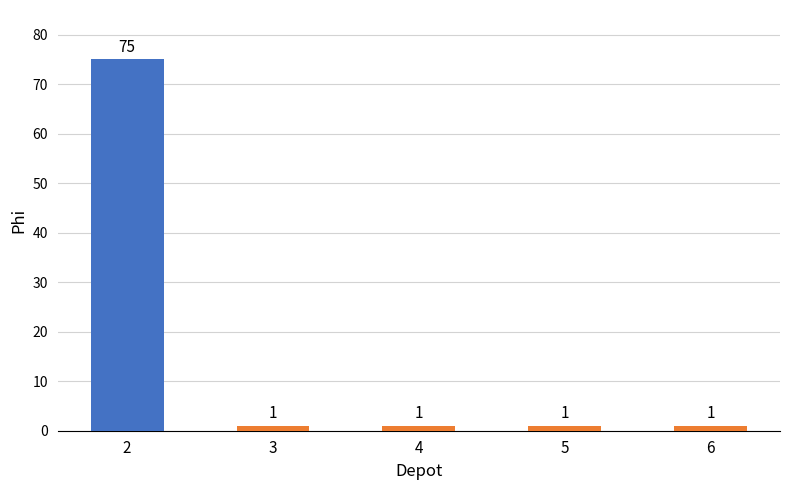

What is the value of the 3rd bar from the left?

1